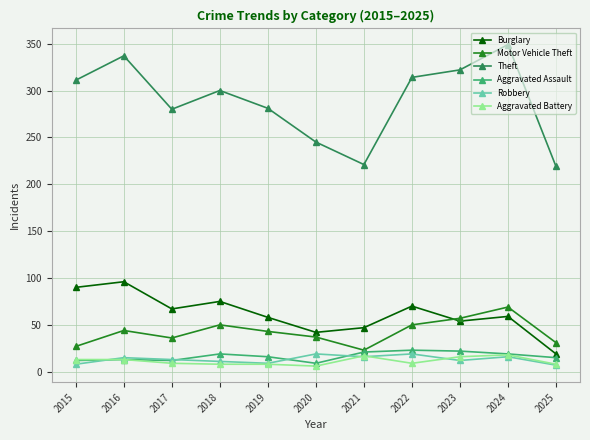

What is the difference between the second highest and second lowest values in the Aggravated Battery series?

9